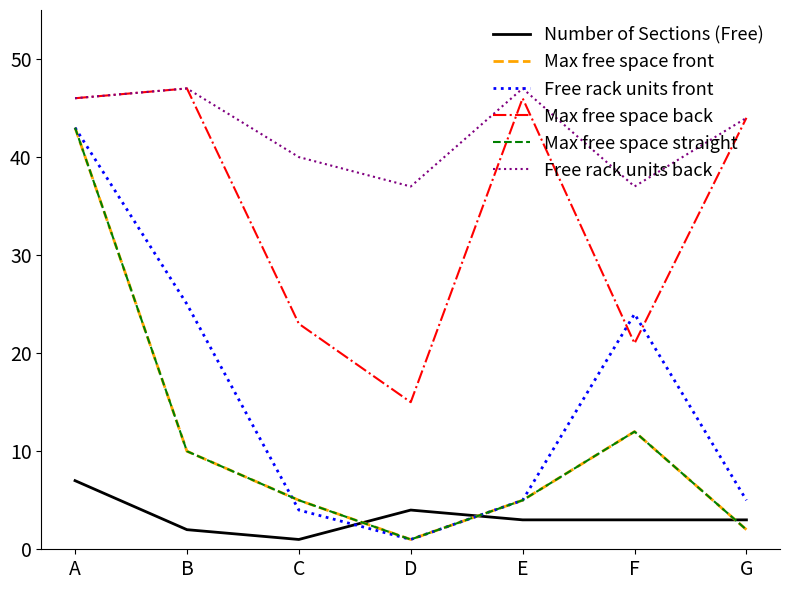

The Free rack units back series shows 11 at E. True or false?

False